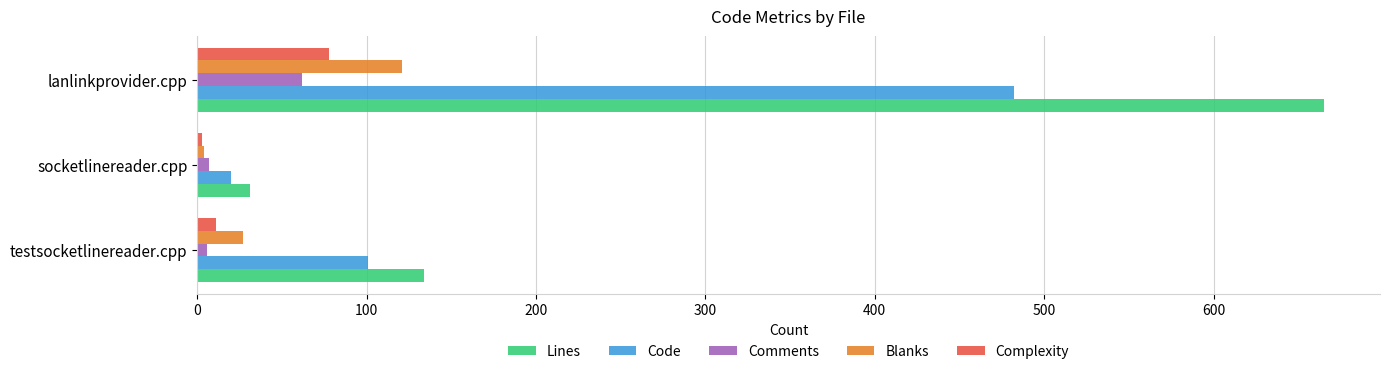

True or false: Code has a value of 20 at socketlinereader.cpp.

True